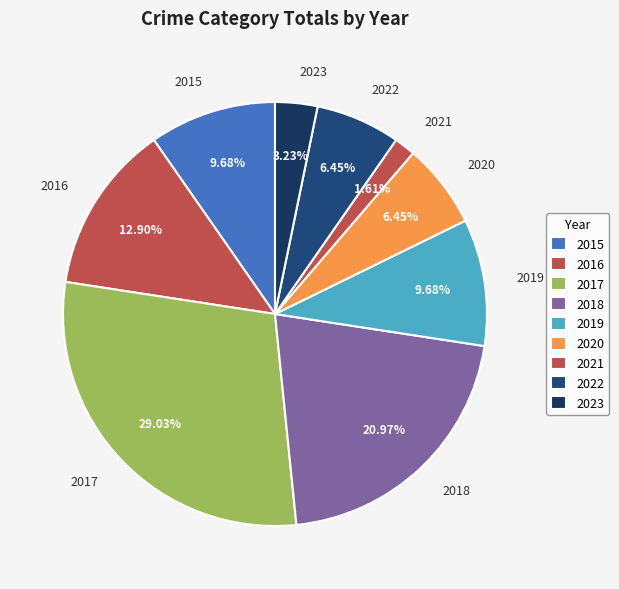

How many segments does this pie chart have?

9